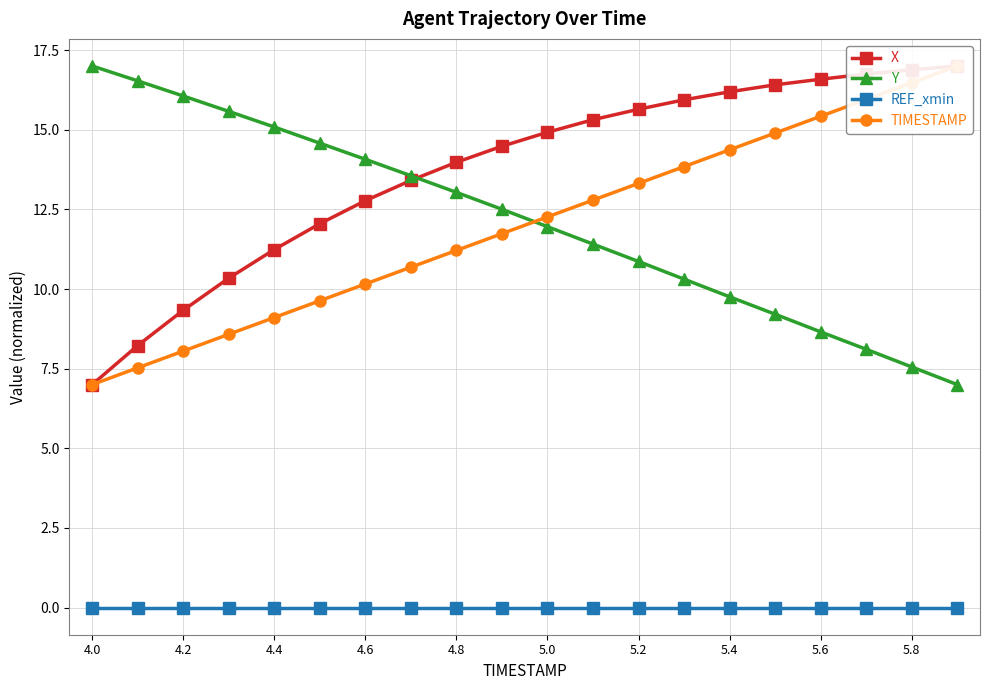

What is the difference between the maximum and minimum values in the TIMESTAMP series?

10.0